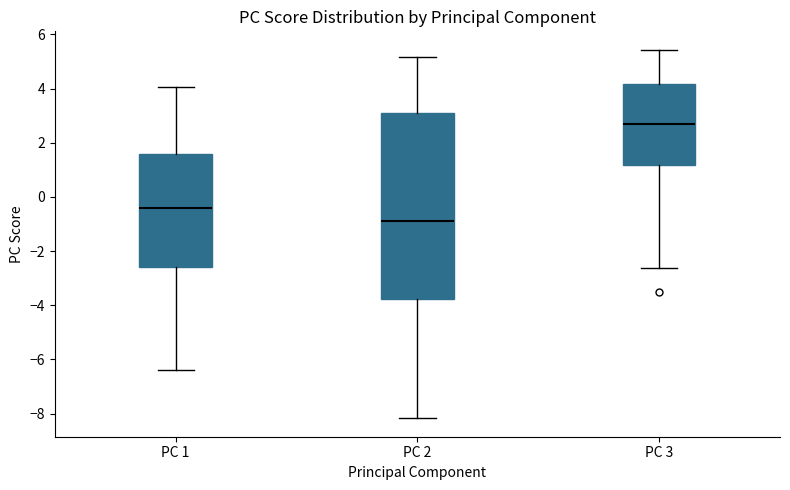

Which box is the tallest, from its lower edge to its upper edge?

PC 2